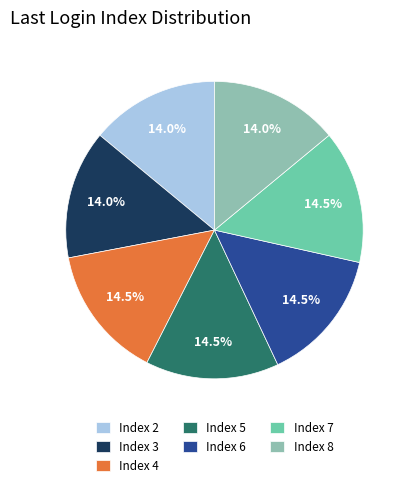

Does Index 5 represent more than half of the total?

No